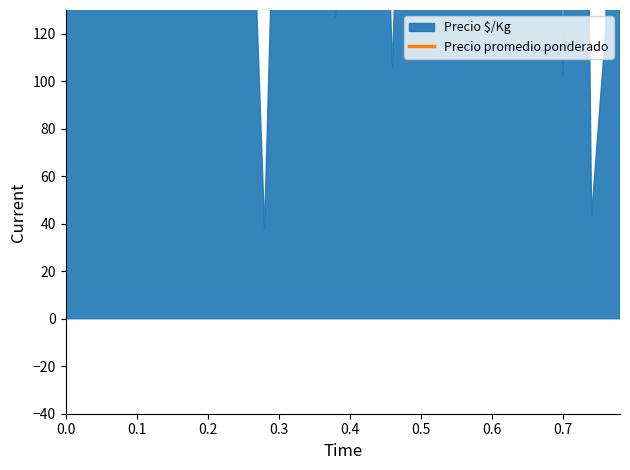

Reading left to right, extract all data points from this chart.

179.0	264.7	306.9	335.4	356.1	377.1	386.7	375.3	346.7	344.6	367.4	320.4	311.9	285.1	296.6	286.1	280.4	263.3	272.4	269.6	266.7	271.0	277.4	290.3	291.7	291.7	280.3	300.3	422.3	397.7	389.9	411.3	405.6	459.6	436.7	297.3	340.0	300.7	243.6	215.0